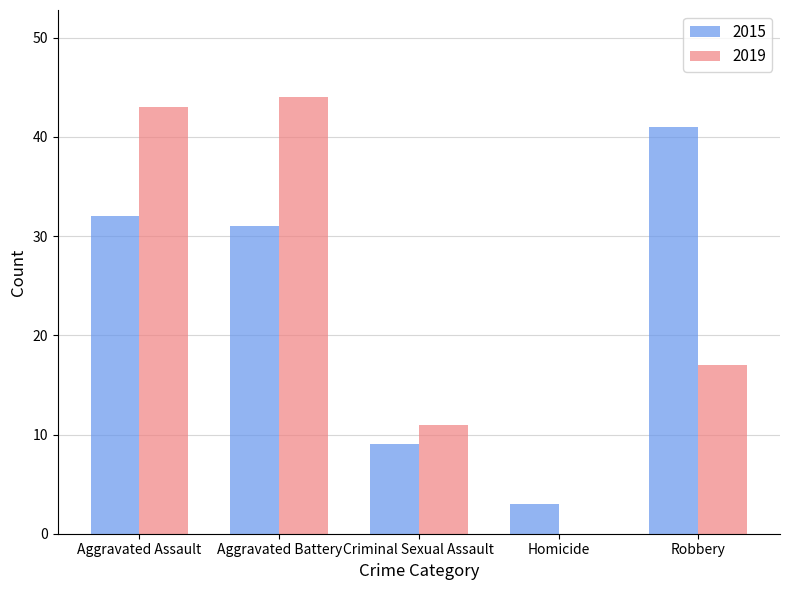

What is the sum of all 2015 values?

116